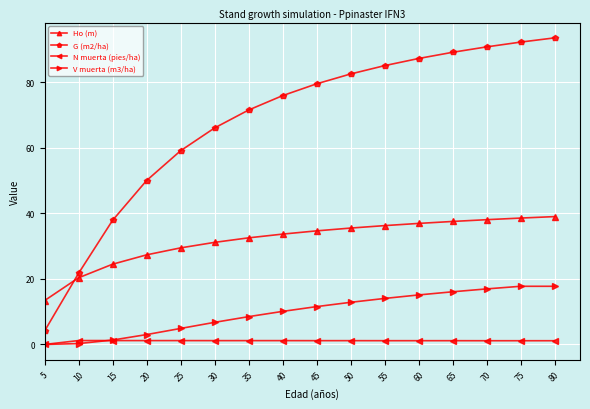

How many distinct data groups are displayed?

4